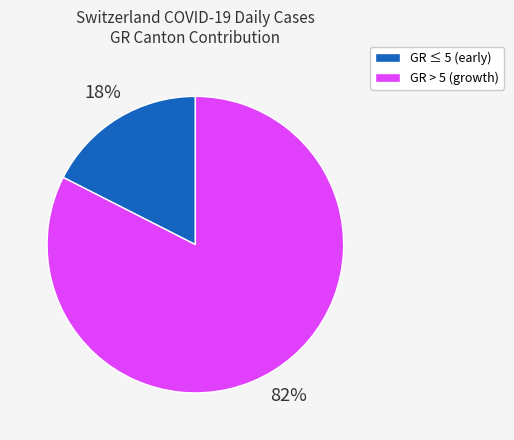

To the nearest percent, what is the combined percentage of GR > 5 (growth) and GR ≤ 5 (early)?

100%